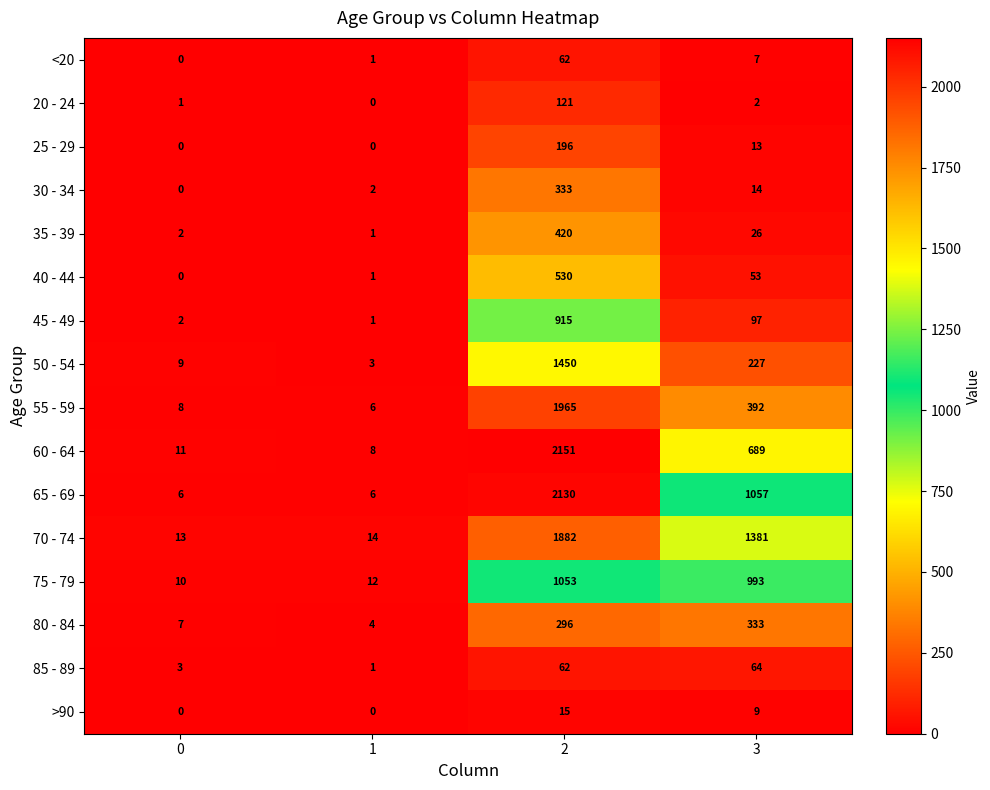

Count the number of data series in this chart.

16